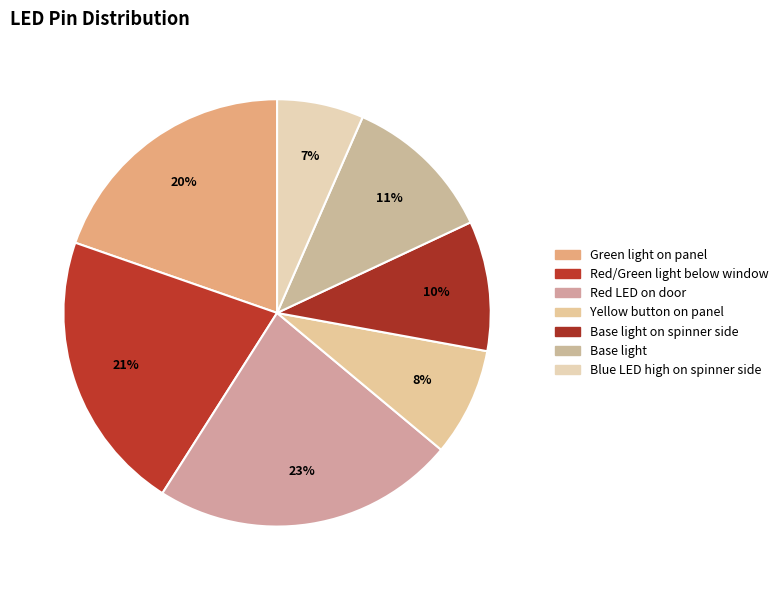

Is it true that Green light on panel is 26% of the pie?

False